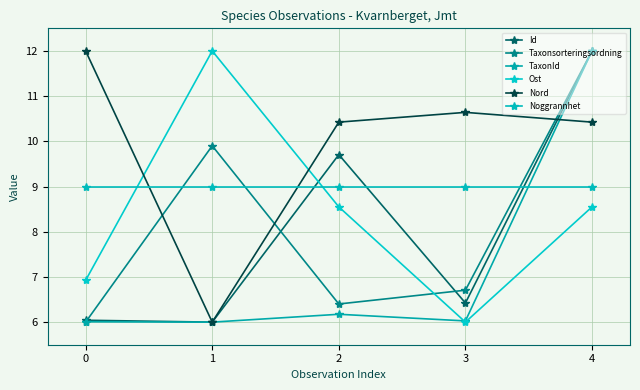

Rank the series by their maximum value, from lowest to highest.

Noggrannhet, Id, Taxonsorteringsordning, TaxonId, Ost, Nord